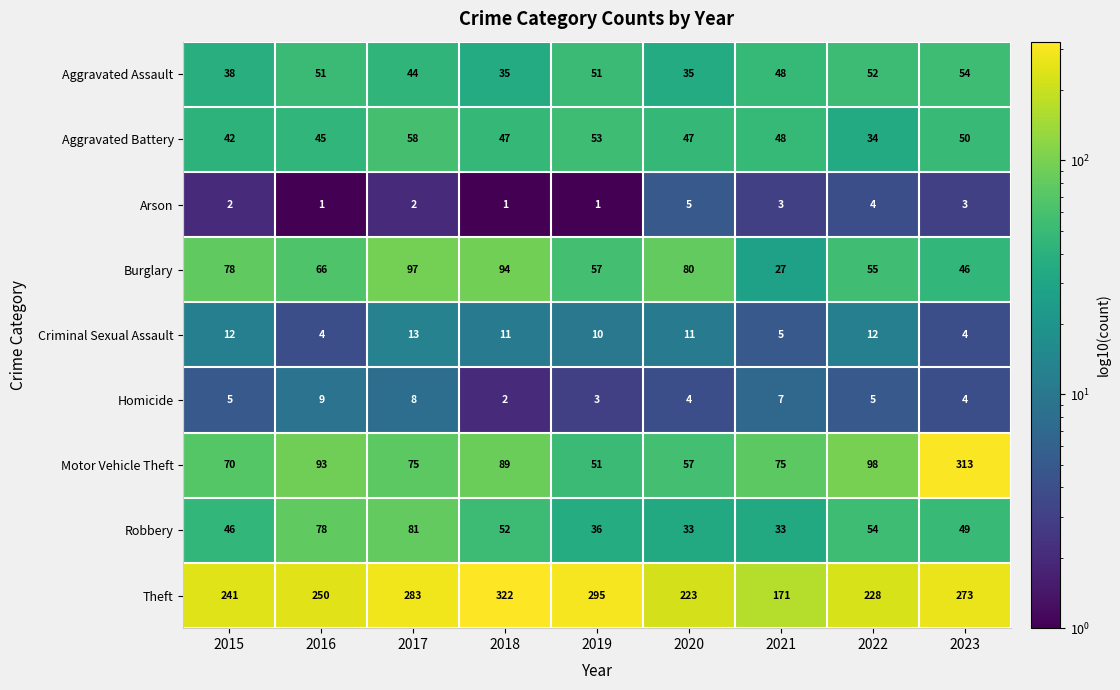

At which label is Motor Vehicle Theft closest to 182?

2022